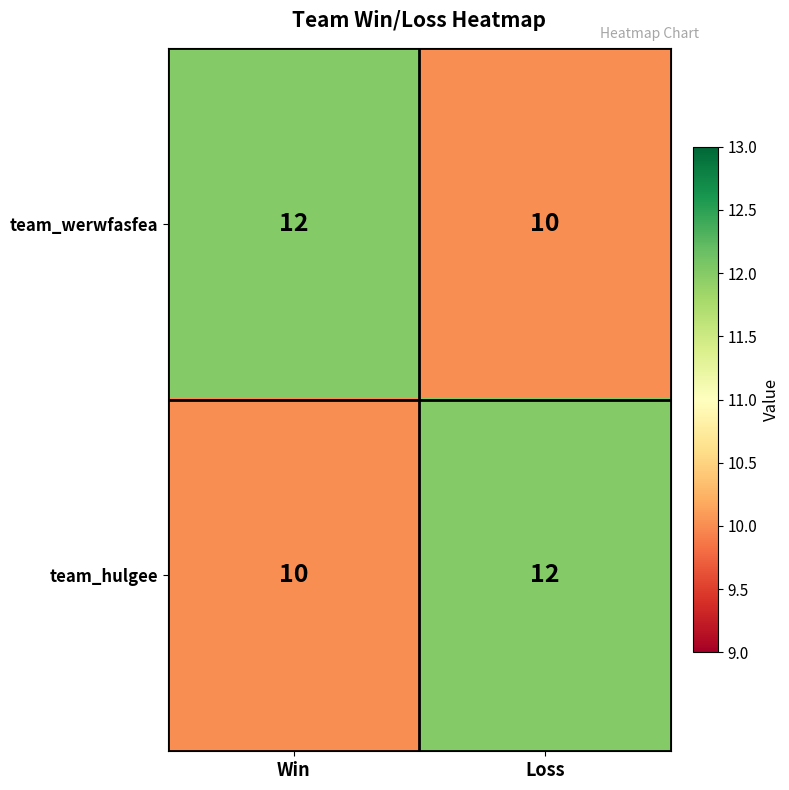

What is the total value across all series at Loss?

22